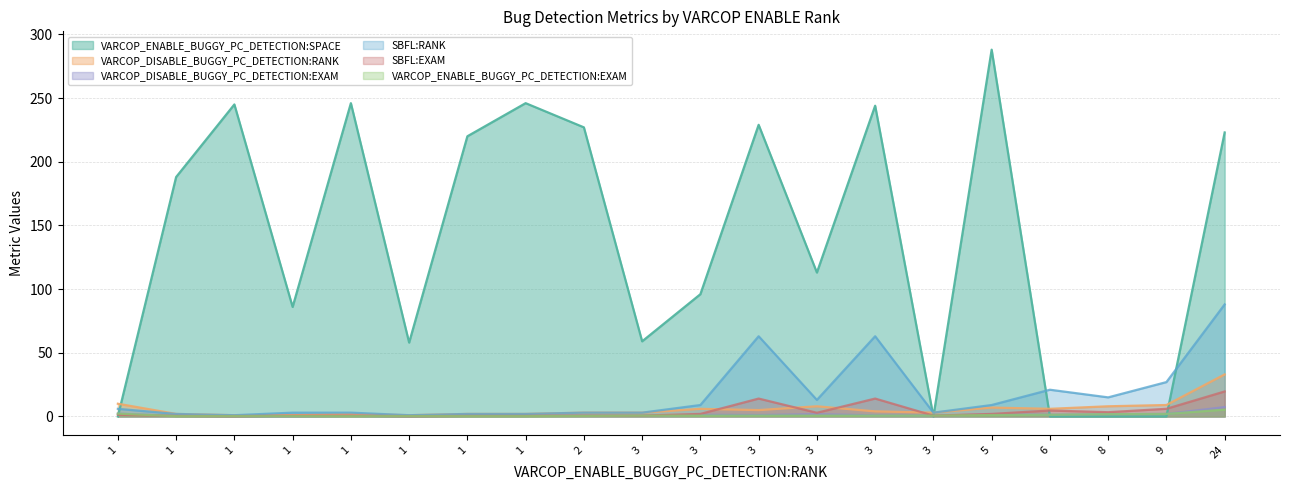

Which series changed the most between 24 and 1?

SBFL:RANK